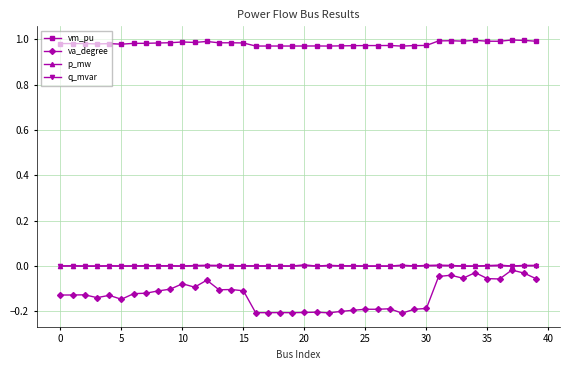

Which series has the largest total across all categories?

vm_pu